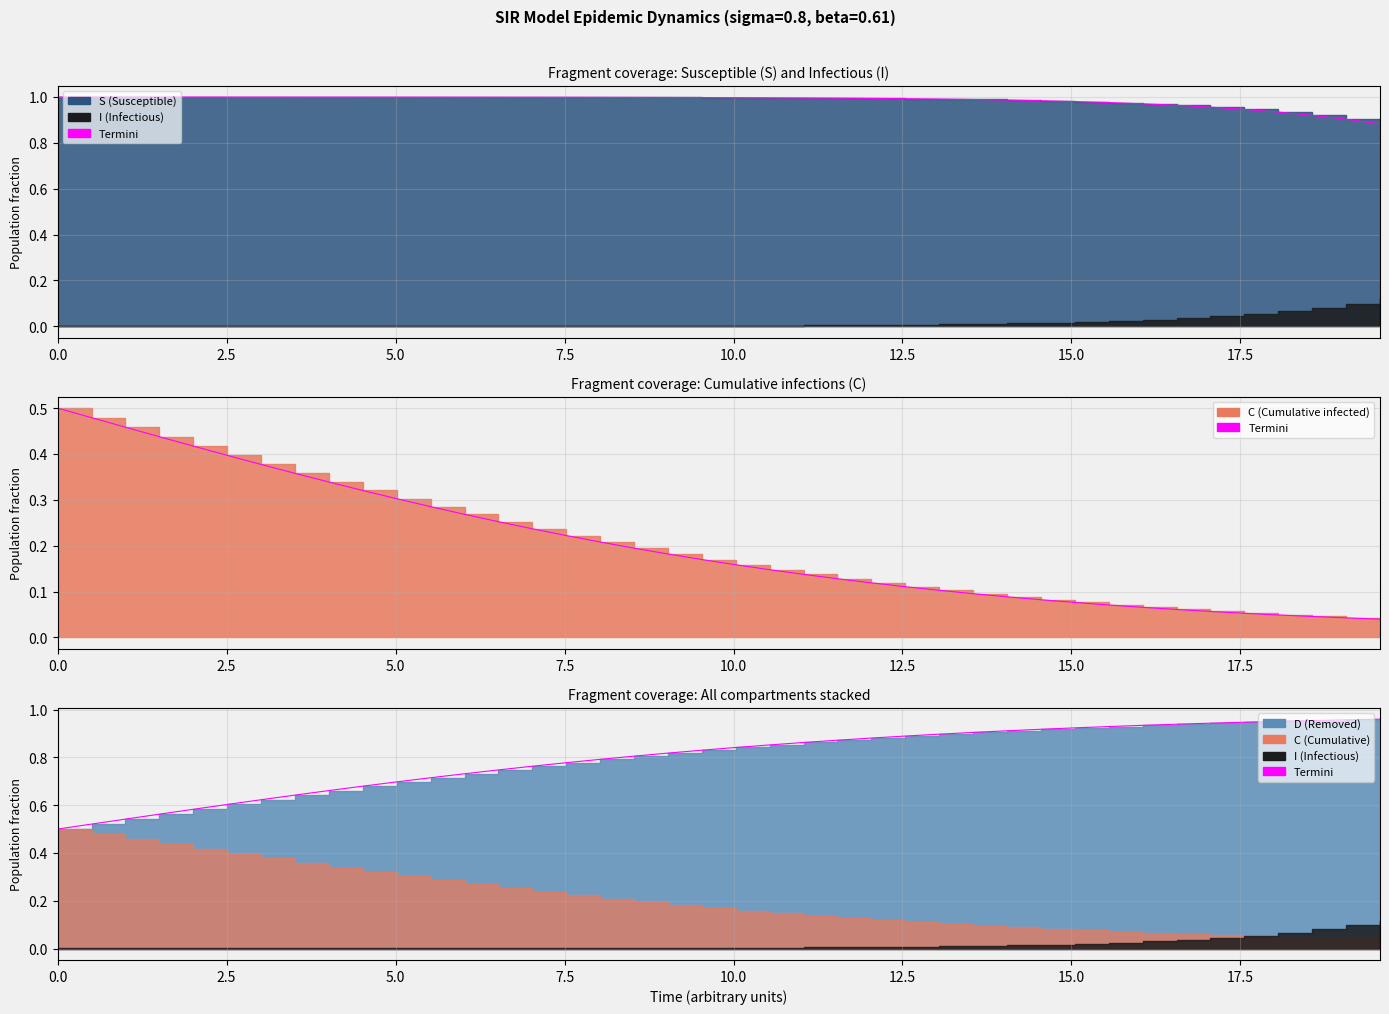

The D series shows 1.2 at 25. True or false?

False